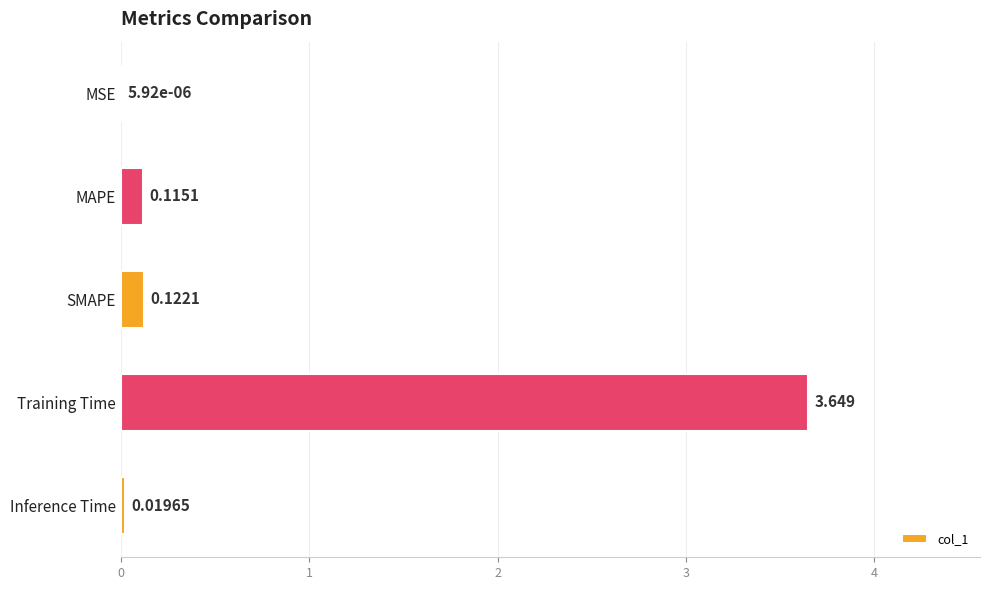

Where is the data nearest to the value 1?

SMAPE